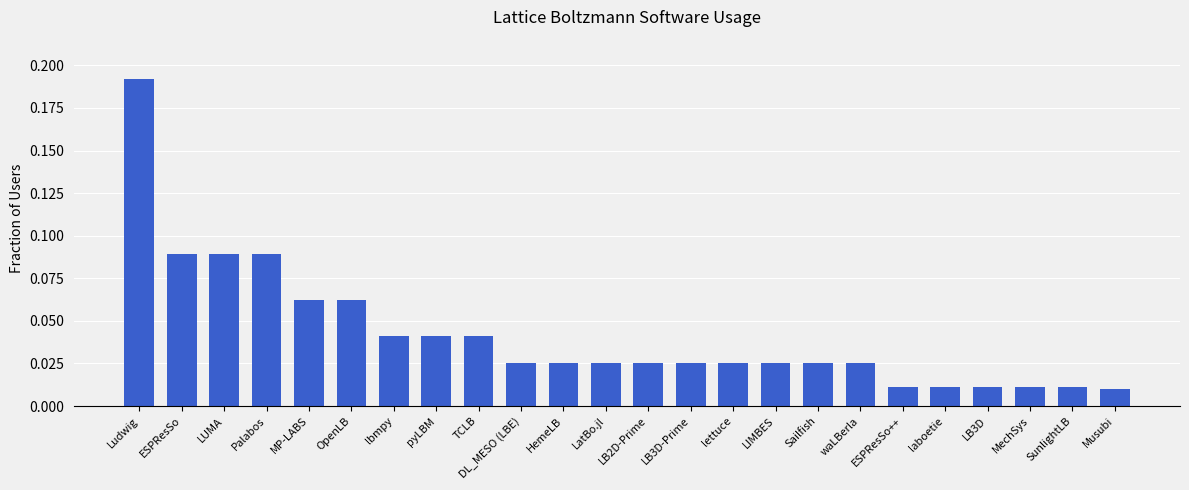

What is the label of the 14th bar from the right?

HemeLB